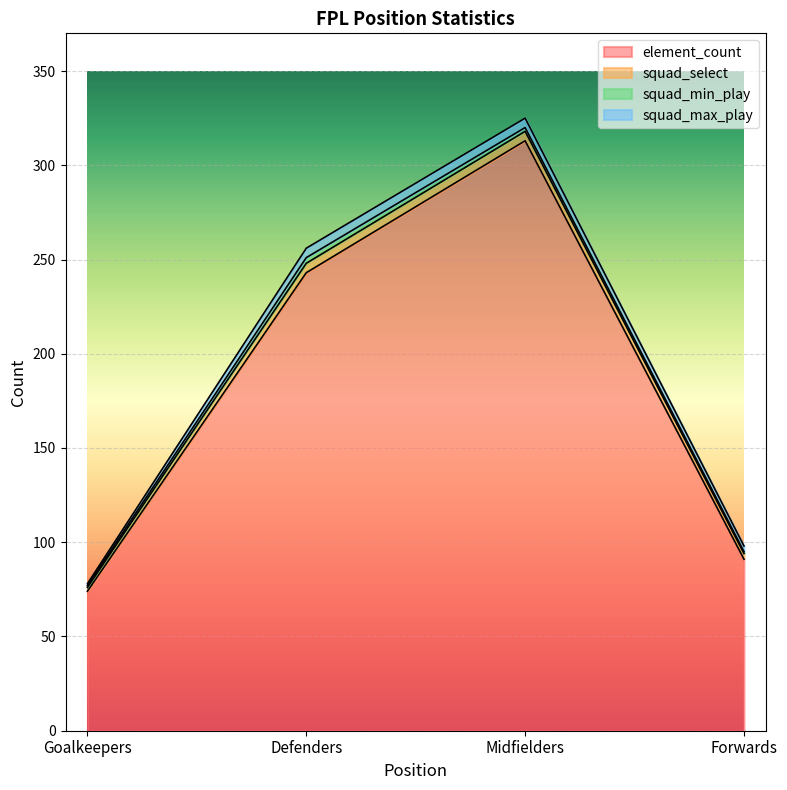

What position from the right is Goalkeepers?

4